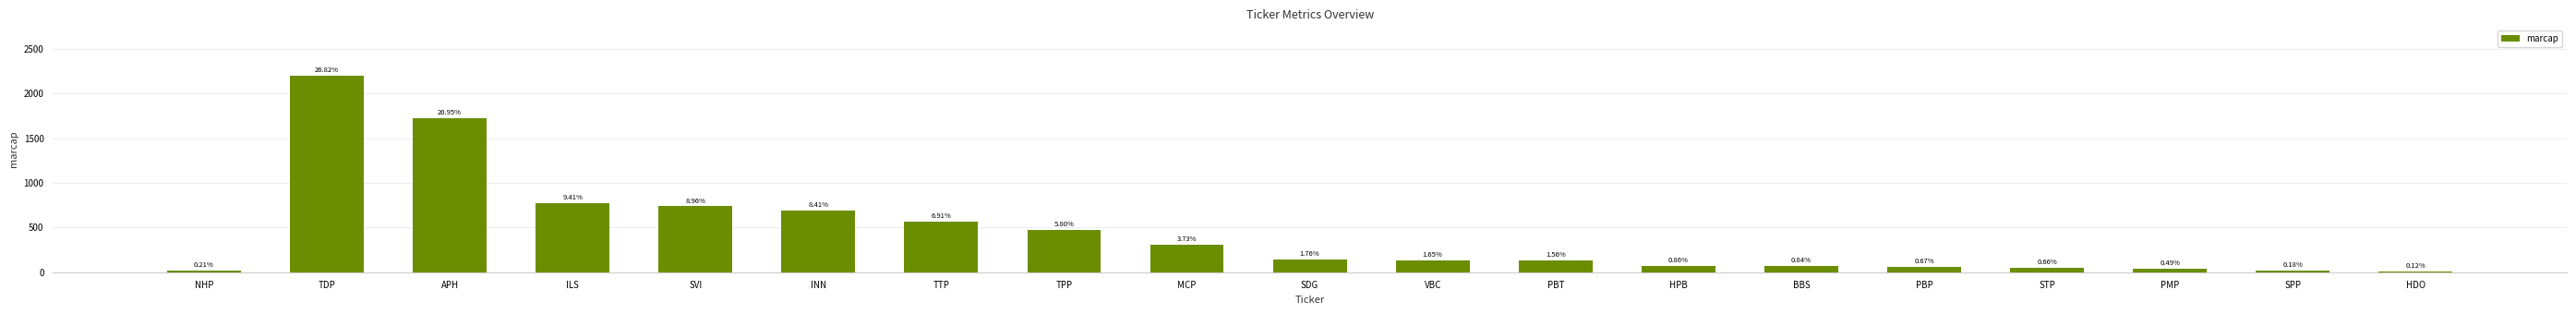

What is the difference between the second highest and minimum values?

1712